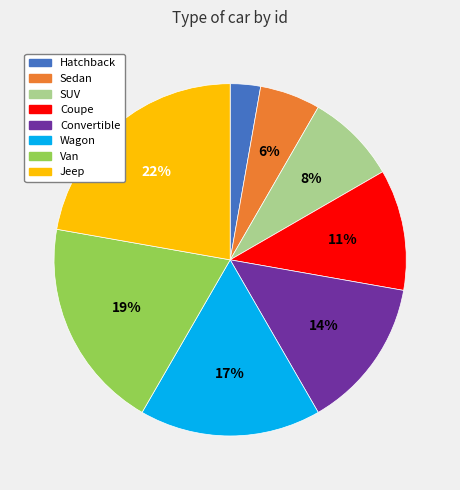

Approximately how many times larger is the value at SUV compared to Van?

0.4